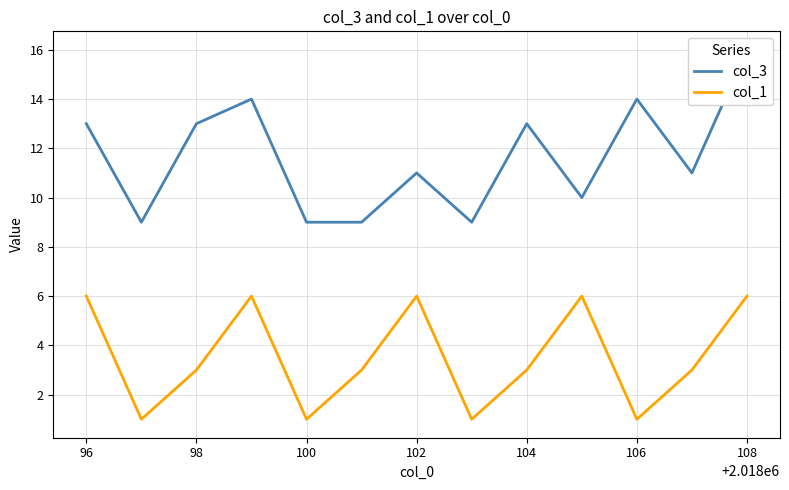

Where does the col_1 series first go above 3?

96